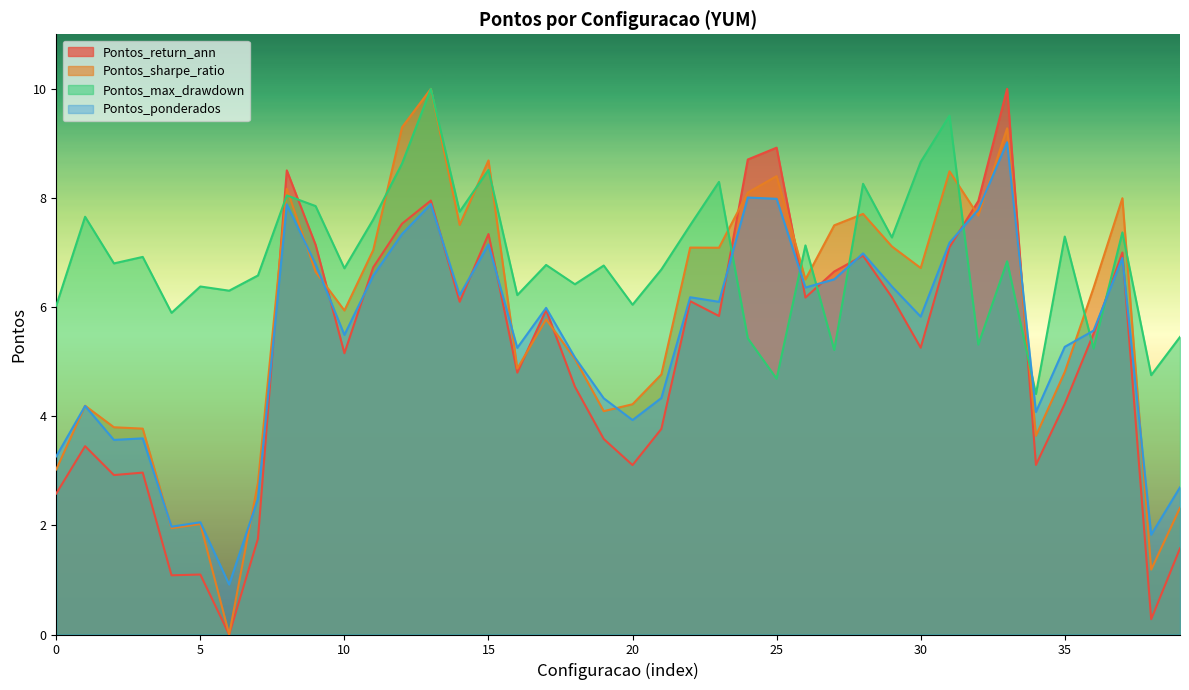

At which category does Pontos_max_drawdown reach its first local peak?

1